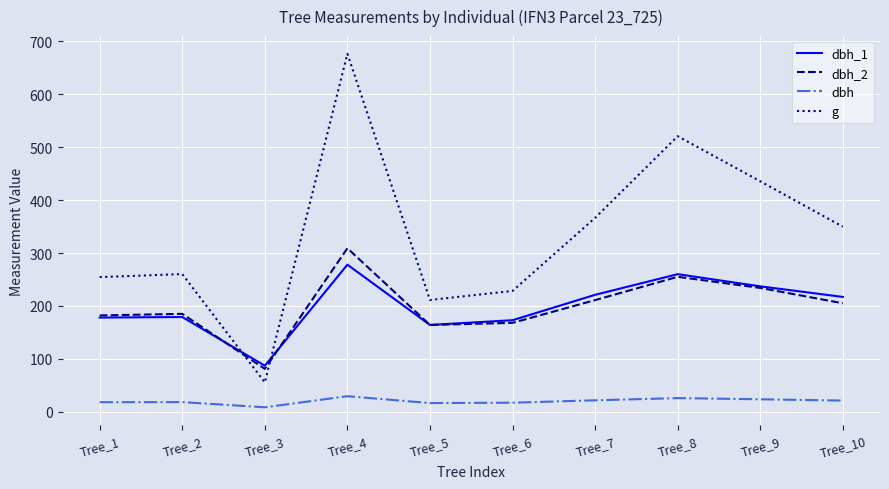

The value of dbh at Tree_10 is 21.1. True or false?

True